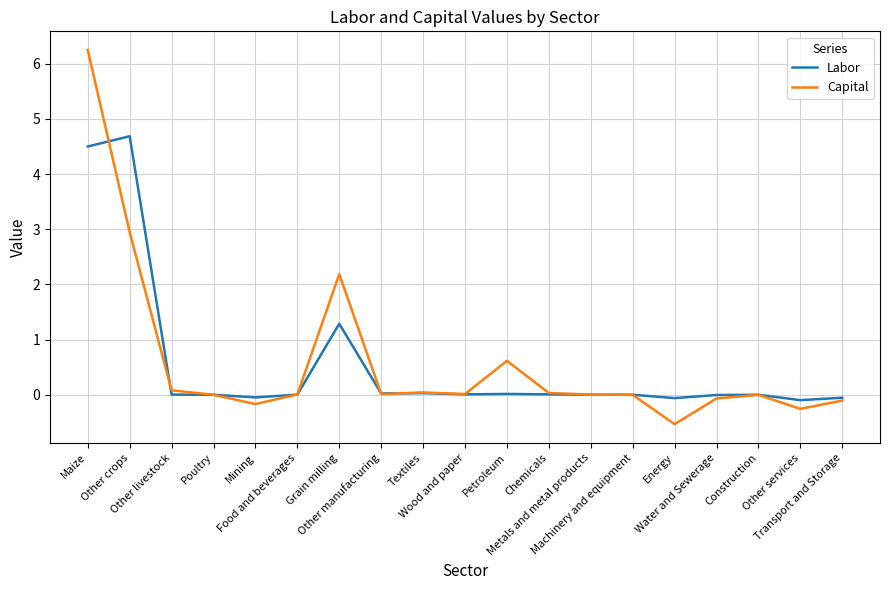

What is the difference between the maximum and minimum values in the Capital series?

6.8